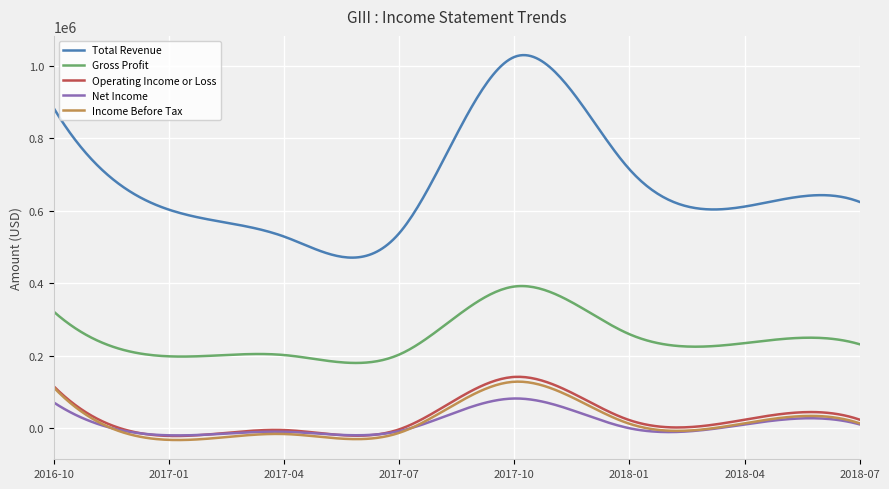

What is the maximum value shown in the chart?

1030165.7